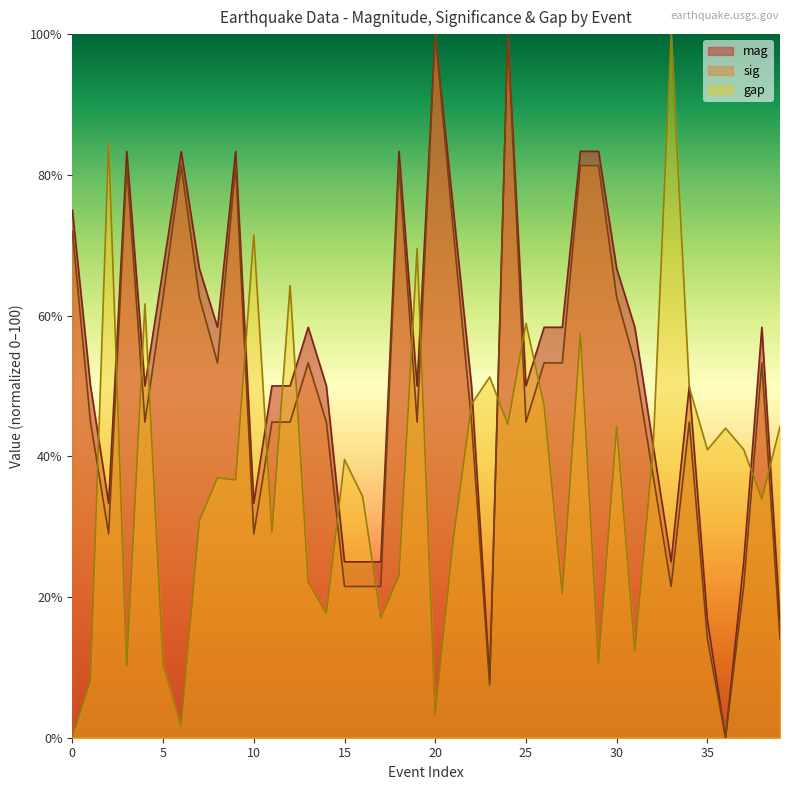

What is the difference between the mag values at 23 and 39?

8.3